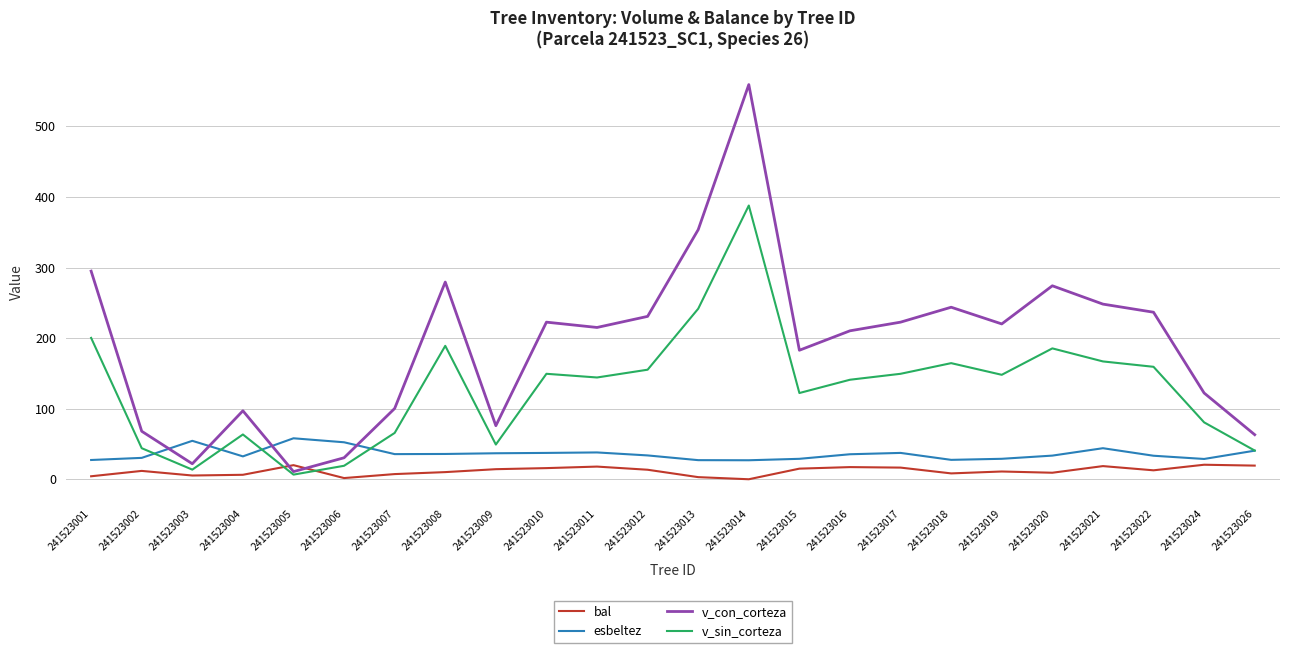

How many distinct data groups are displayed?

4